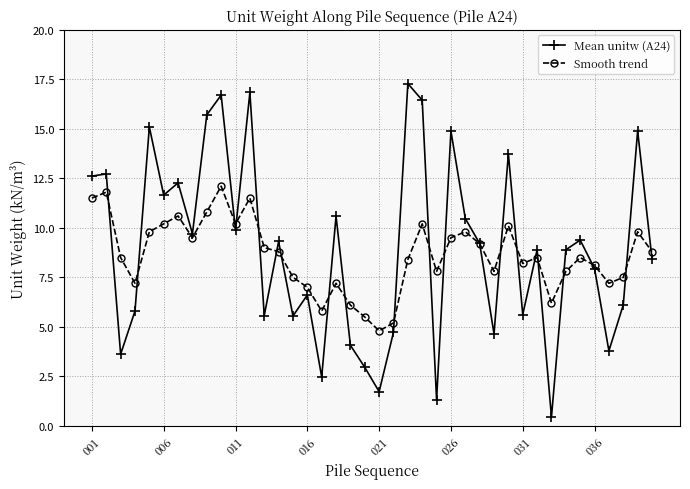

What is the minimum value for Mean unitw (A24)?

0.5